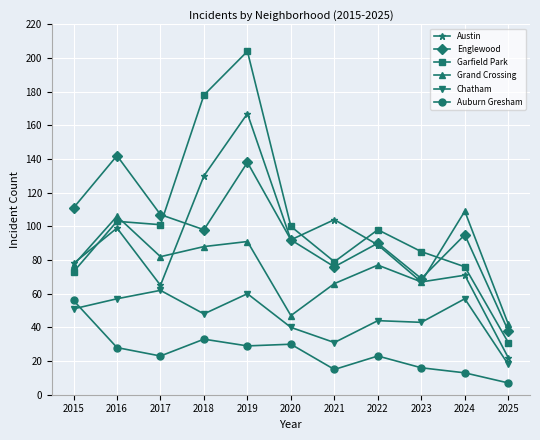

At which category is the sum across all series the highest?

2019